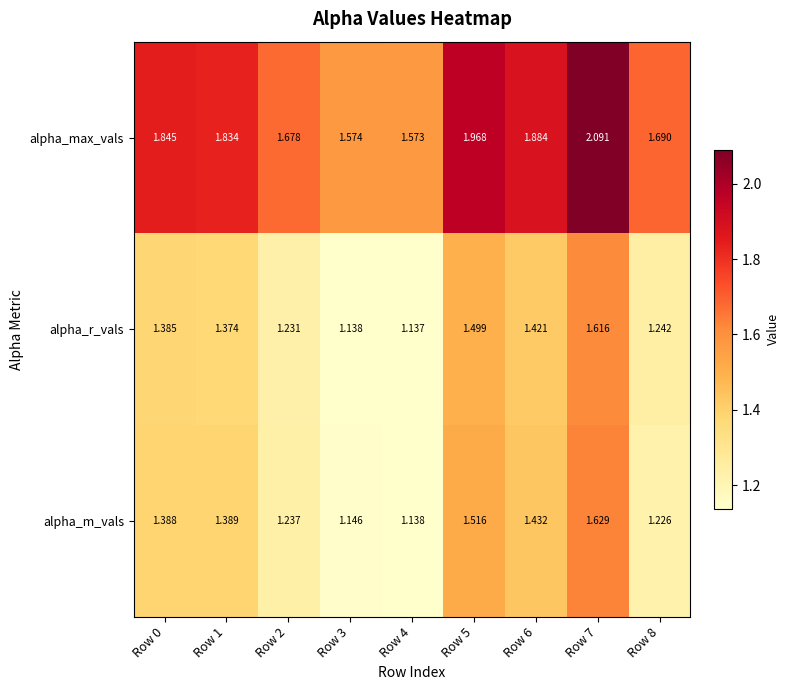

Rank the series at Row 4 from highest to lowest value.

alpha_max_vals, alpha_m_vals, alpha_r_vals